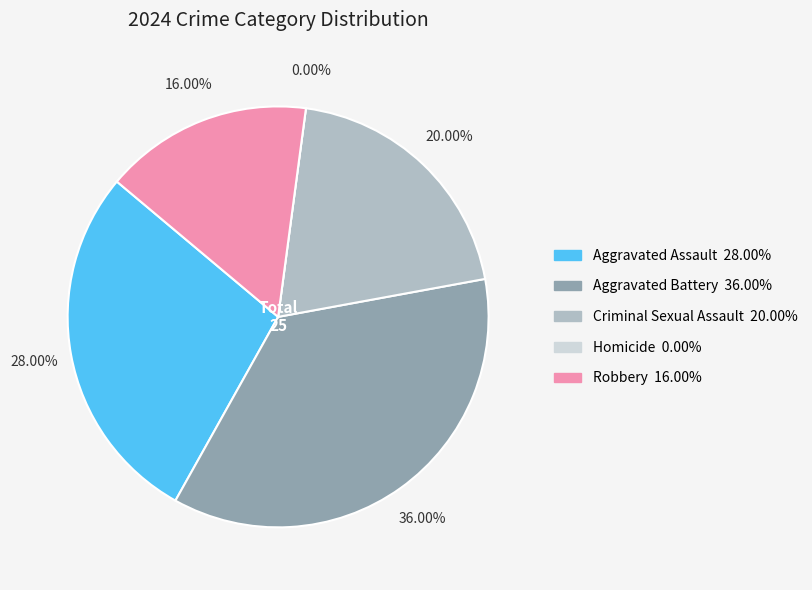

What is the smallest slice in the pie chart?

Homicide